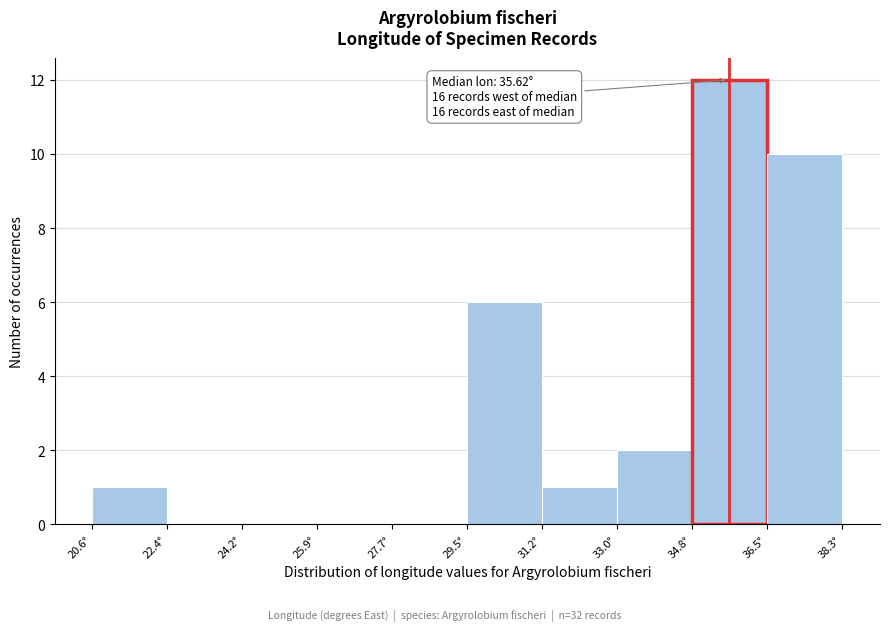

Which range on the x-axis has the tallest bar?

34.8 to 36.6